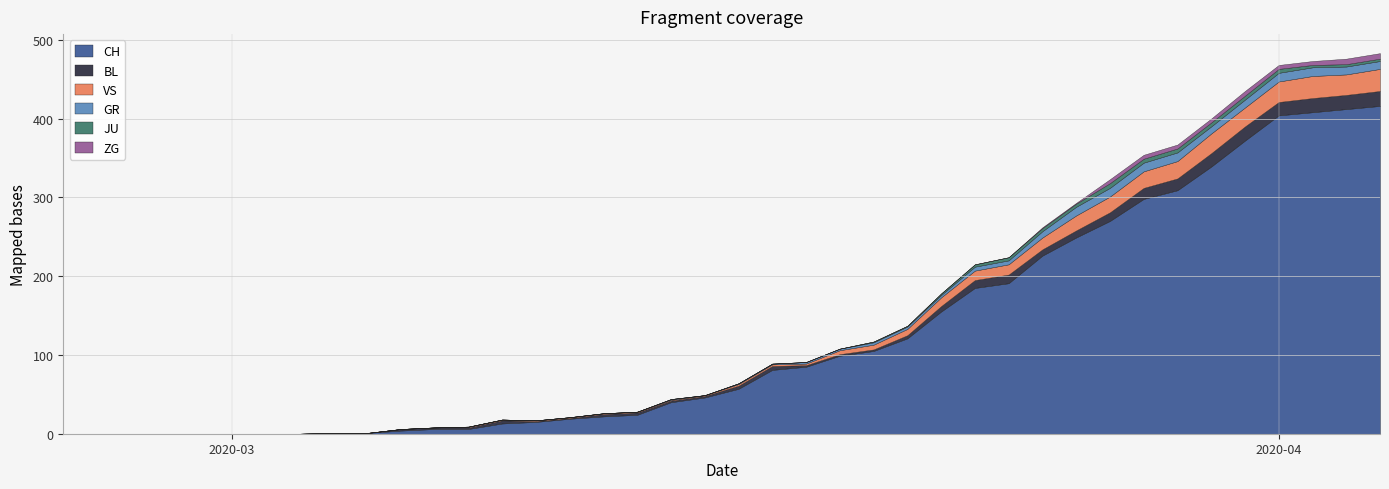

Reading right to left, extract all data points from this chart.

CH: 2020-04-04=416	2020-04-03=412	2020-04-02=408	2020-04-01=404	2020-03-31=372	2020-03-30=339	2020-03-29=309	2020-03-28=298	2020-03-27=270	2020-03-26=249	2020-03-25=226	2020-03-24=191	2020-03-23=185	2020-03-22=155	2020-03-21=121	2020-03-20=105	2020-03-19=99	2020-03-18=85	2020-03-17=81	2020-03-16=57	2020-03-15=46	2020-03-14=40	2020-03-13=24	2020-03-12=22	2020-03-11=19	2020-03-10=15	2020-03-09=13	2020-03-08=6	2020-03-07=6	2020-03-06=4	2020-03-05=1	2020-03-04=1	2020-03-03=0	2020-03-02=0	2020-03-01=0	2020-02-29=0	2020-02-28=0	2020-02-27=0	2020-02-26=0	2020-02-25=0
GR: 2020-04-04=10	2020-04-03=10	2020-04-02=11	2020-04-01=11	2020-03-31=10	2020-03-30=9	2020-03-29=11	2020-03-28=11	2020-03-27=11	2020-03-26=11	2020-03-25=8	2020-03-24=5	2020-03-23=5	2020-03-22=3	2020-03-21=3	2020-03-20=3	2020-03-19=2	2020-03-18=2	2020-03-17=1	2020-03-16=1	2020-03-15=0	2020-03-14=1	2020-03-13=0	2020-03-12=0	2020-03-11=0	2020-03-10=0	2020-03-09=0	2020-03-08=0	2020-03-07=0	2020-03-06=0	2020-03-05=0	2020-03-04=0	2020-03-03=0	2020-03-02=0	2020-03-01=0	2020-02-29=0	2020-02-28=0	2020-02-27=0	2020-02-26=0	2020-02-25=0
JU: 2020-04-04=3	2020-04-03=3	2020-04-02=3	2020-04-01=5	2020-03-31=5	2020-03-30=5	2020-03-29=5	2020-03-28=5	2020-03-27=6	2020-03-26=4	2020-03-25=4	2020-03-24=4	2020-03-23=3	2020-03-22=2	2020-03-21=1	2020-03-20=1	2020-03-19=0	2020-03-18=0	2020-03-17=0	2020-03-16=0	2020-03-15=0	2020-03-14=0	2020-03-13=0	2020-03-12=0	2020-03-11=0	2020-03-10=0	2020-03-09=0	2020-03-08=0	2020-03-07=0	2020-03-06=0	2020-03-05=0	2020-03-04=0	2020-03-03=0	2020-03-02=0	2020-03-01=0	2020-02-29=0	2020-02-28=0	2020-02-27=0	2020-02-26=0	2020-02-25=0
VS: 2020-04-04=28	2020-04-03=26	2020-04-02=28	2020-04-01=26	2020-03-31=24	2020-03-30=25	2020-03-29=22	2020-03-28=21	2020-03-27=20	2020-03-26=19	2020-03-25=15	2020-03-24=13	2020-03-23=12	2020-03-22=11	2020-03-21=8	2020-03-20=6	2020-03-19=5	2020-03-18=2	2020-03-17=2	2020-03-16=2	2020-03-15=1	2020-03-14=1	2020-03-13=1	2020-03-12=1	2020-03-11=1	2020-03-10=1	2020-03-09=1	2020-03-08=1	2020-03-07=0	2020-03-06=0	2020-03-05=0	2020-03-04=0	2020-03-03=0	2020-03-02=0	2020-03-01=0	2020-02-29=0	2020-02-28=0	2020-02-27=0	2020-02-26=0	2020-02-25=0
BL: 2020-04-04=19	2020-04-03=18	2020-04-02=18	2020-04-01=17	2020-03-31=18	2020-03-30=17	2020-03-29=15	2020-03-28=14	2020-03-27=11	2020-03-26=9	2020-03-25=8	2020-03-24=11	2020-03-23=10	2020-03-22=7	2020-03-21=4	2020-03-20=2	2020-03-19=2	2020-03-18=2	2020-03-17=5	2020-03-16=4	2020-03-15=2	2020-03-14=2	2020-03-13=3	2020-03-12=3	2020-03-11=1	2020-03-10=1	2020-03-09=4	2020-03-08=2	2020-03-07=2	2020-03-06=2	2020-03-05=0	2020-03-04=0	2020-03-03=0	2020-03-02=0	2020-03-01=0	2020-02-29=0	2020-02-28=0	2020-02-27=0	2020-02-26=0	2020-02-25=0
ZG: 2020-04-04=7	2020-04-03=7	2020-04-02=5	2020-04-01=5	2020-03-31=6	2020-03-30=5	2020-03-29=5	2020-03-28=5	2020-03-27=5	2020-03-26=1	2020-03-25=1	2020-03-24=0	2020-03-23=0	2020-03-22=0	2020-03-21=0	2020-03-20=0	2020-03-19=0	2020-03-18=0	2020-03-17=0	2020-03-16=0	2020-03-15=0	2020-03-14=0	2020-03-13=0	2020-03-12=0	2020-03-11=0	2020-03-10=0	2020-03-09=0	2020-03-08=0	2020-03-07=0	2020-03-06=0	2020-03-05=0	2020-03-04=0	2020-03-03=0	2020-03-02=0	2020-03-01=0	2020-02-29=0	2020-02-28=0	2020-02-27=0	2020-02-26=0	2020-02-25=0